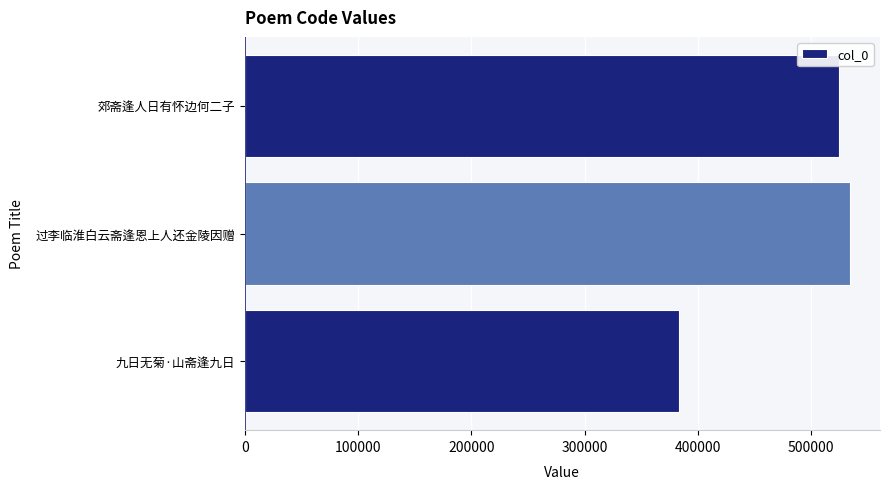

What is the change in value from 九日无菊·山斋逢九日 to 郊斋逢人日有怀边何二子?

+140648